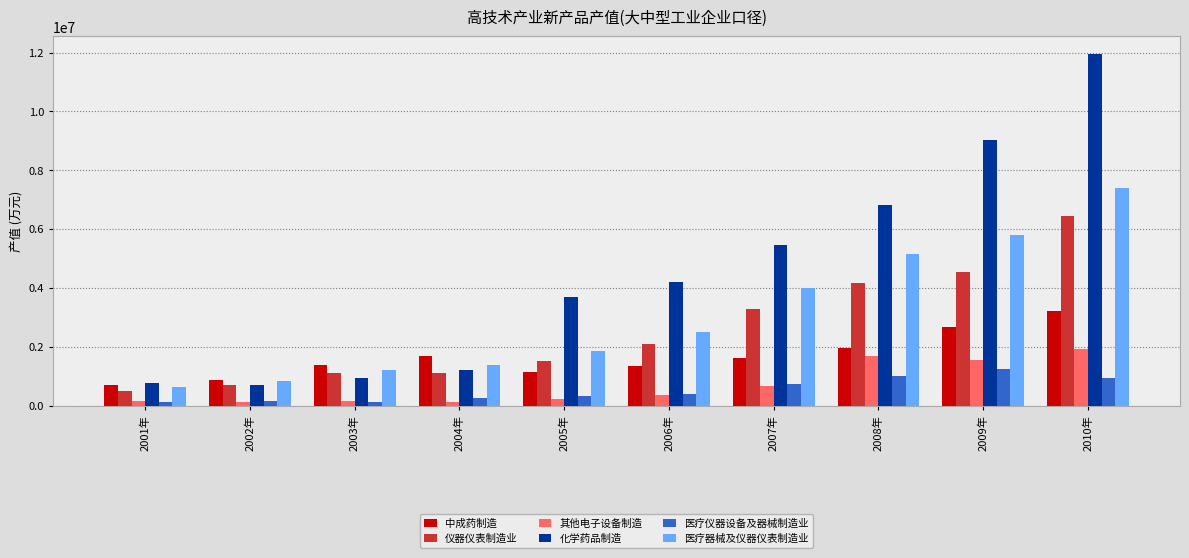

What is the greatest value displayed?

11951654.5